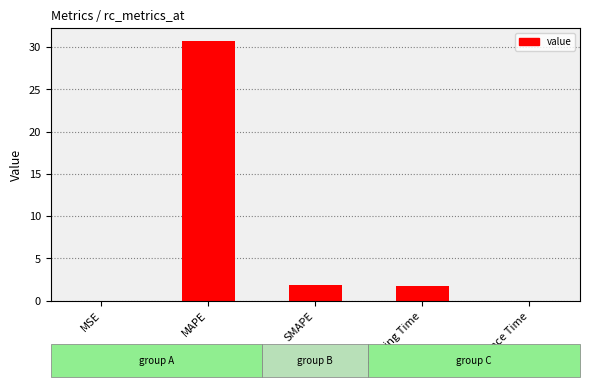

Approximately how many times larger is the value at MAPE compared to SMAPE?

16.4